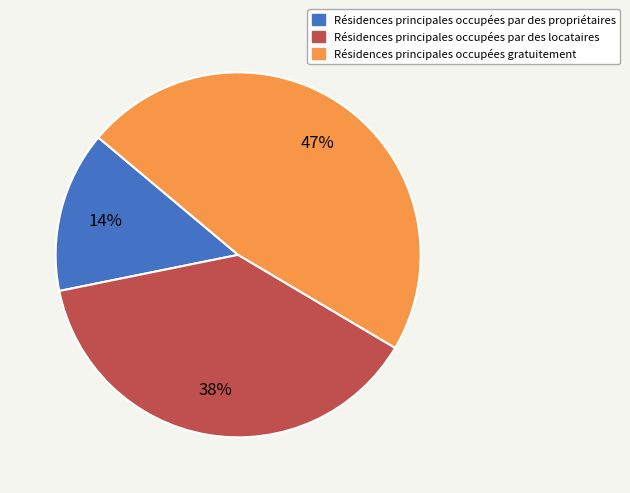

To the nearest percent, what is the difference between the largest and smallest slice percentages?

33%